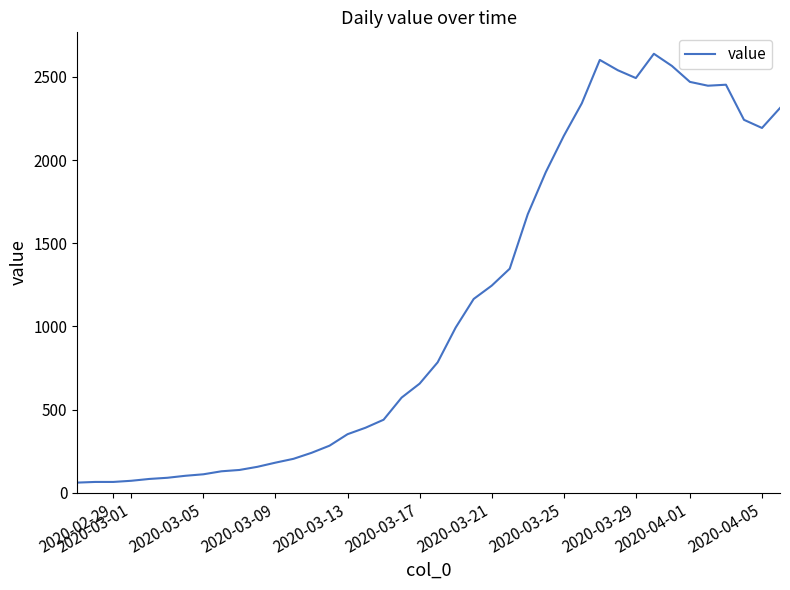

What is the difference between the maximum and minimum values?

2578